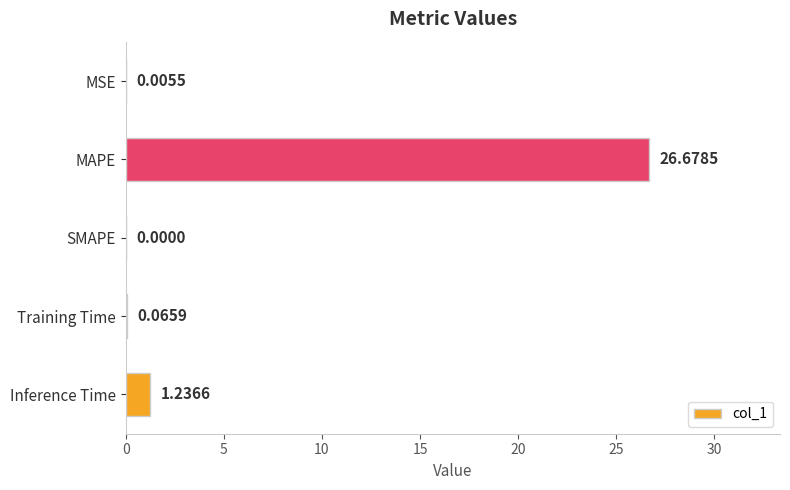

At which label is the value closest to 13?

Inference Time